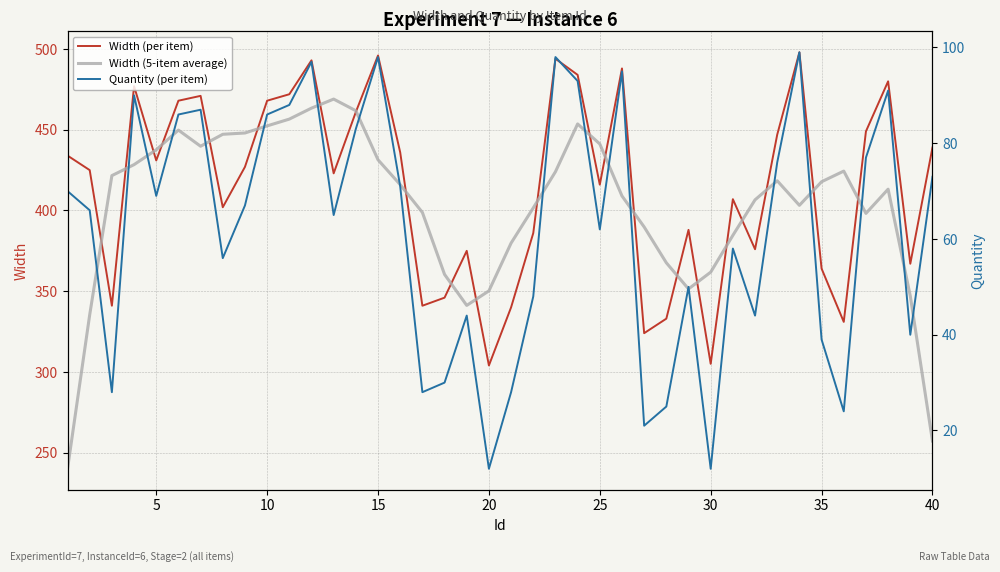

What is the difference between the maximum and second lowest values in the Width (5-item average) series?

211.8